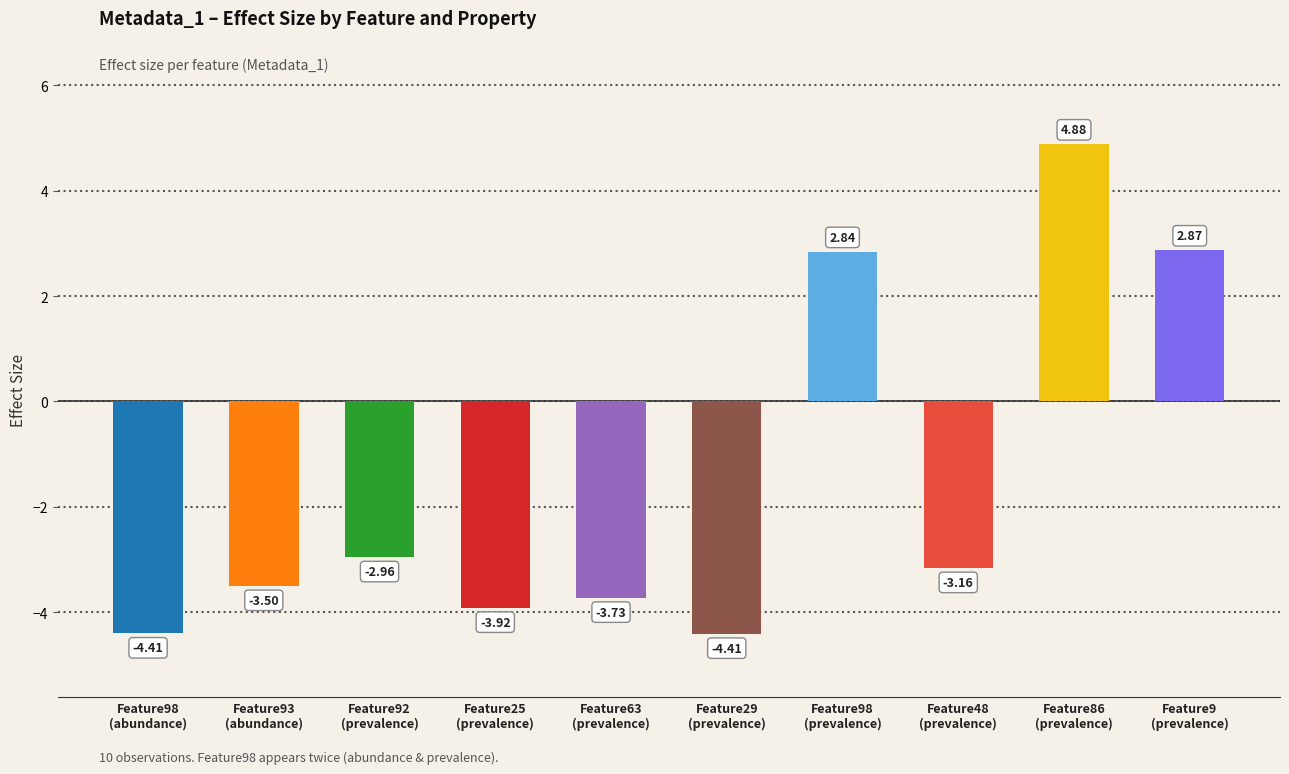

What is the label of the 2nd bar from the left?

Feature93
(abundance)